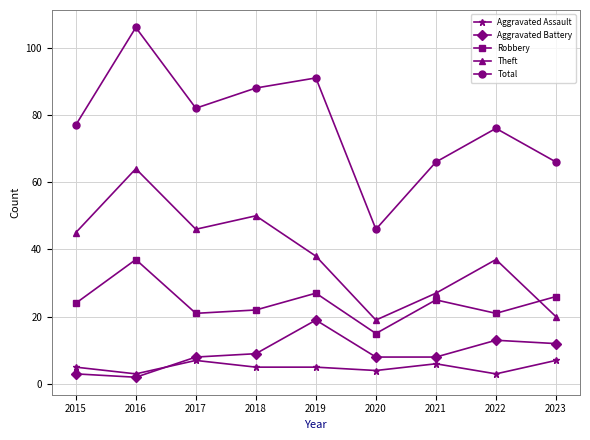

How many data points does each series have?

9